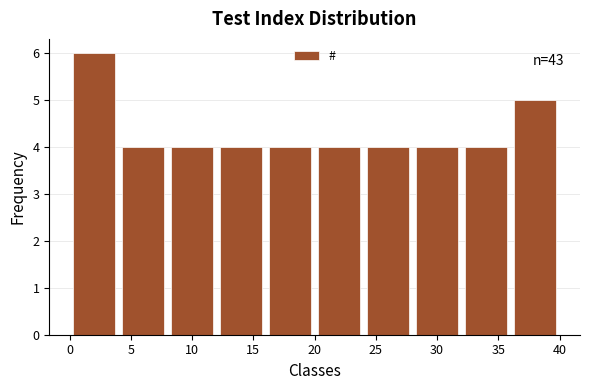

Over which range of the x-axis is the bar tallest?

0 to 4